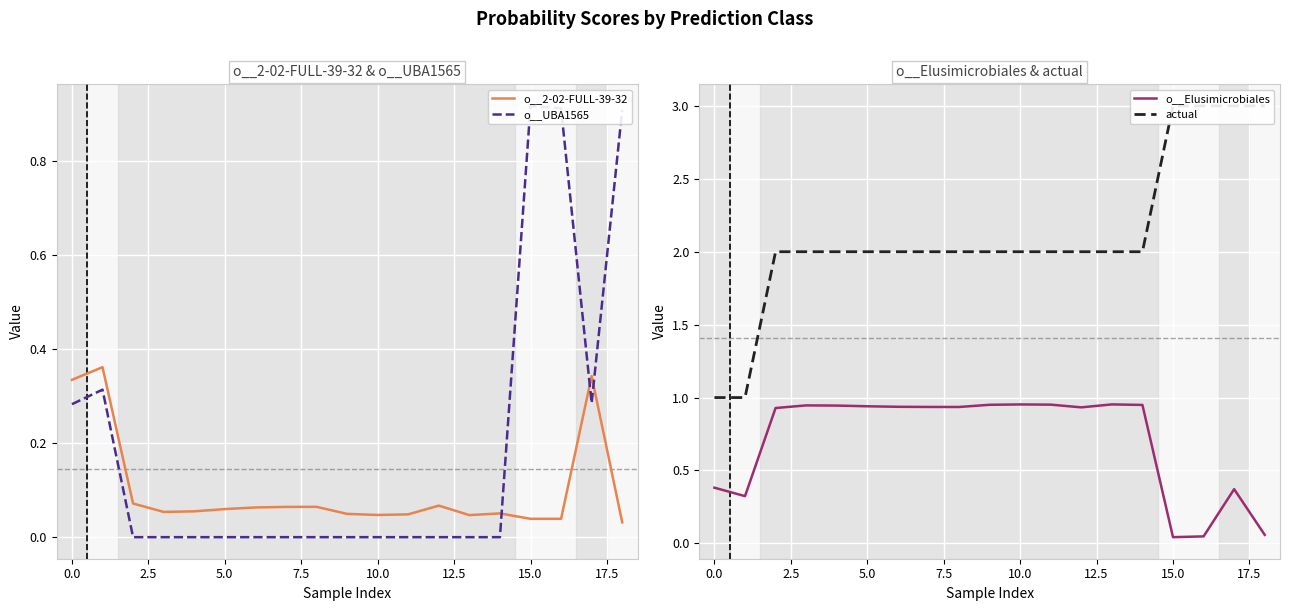

Which series has the widest spread of values?

actual